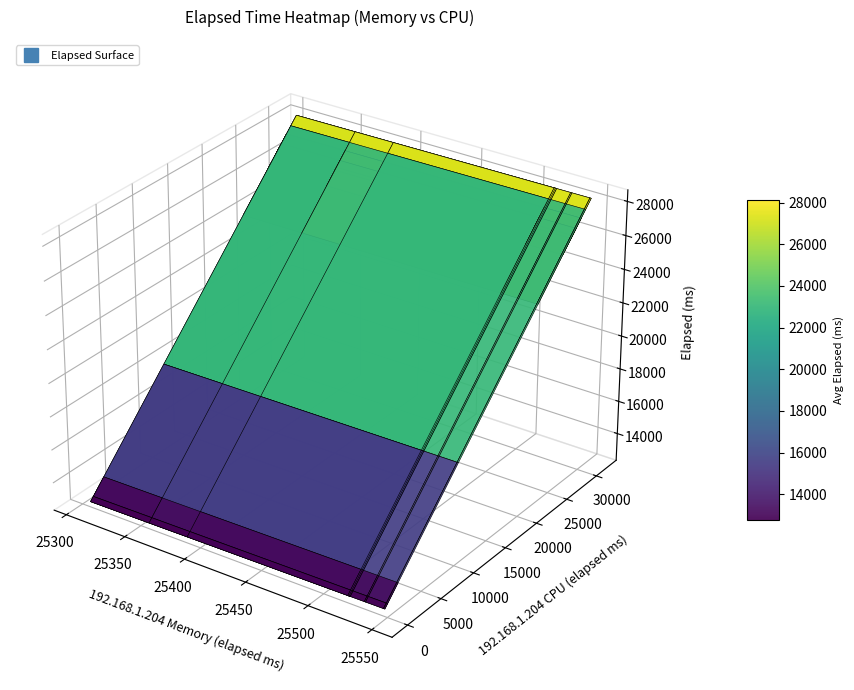

Reading right to left, extract all data points from this chart.

192.168.1.204 Memory: 12=25548	11=25547	10=25547	9=25533	8=25532	7=25521	6=25389	5=25307	4=25357	3=25520	2=25520	1=25521	0=25519
192.168.1.204 CPU: 12=22884	11=28784	10=28222	9=27991	8=29581	7=26717	6=31142	5=30267	4=10840	3=375	2=407	1=0	0=1933